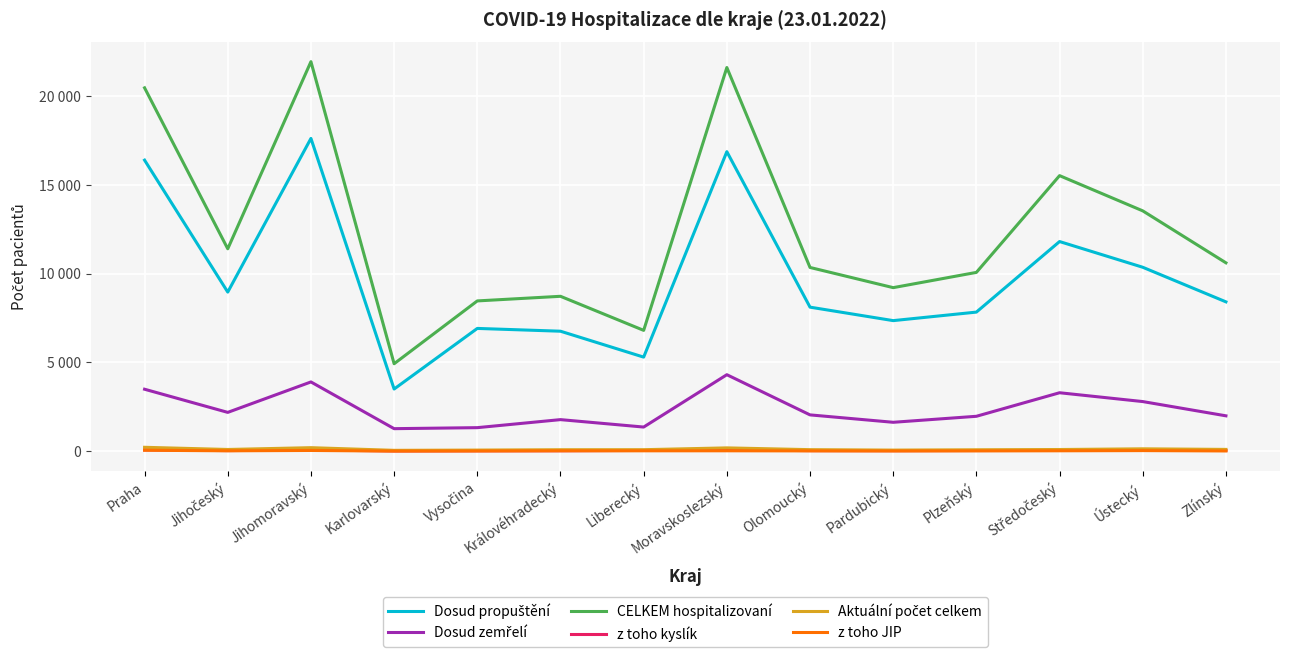

Does the chart have visible grid lines?

Yes